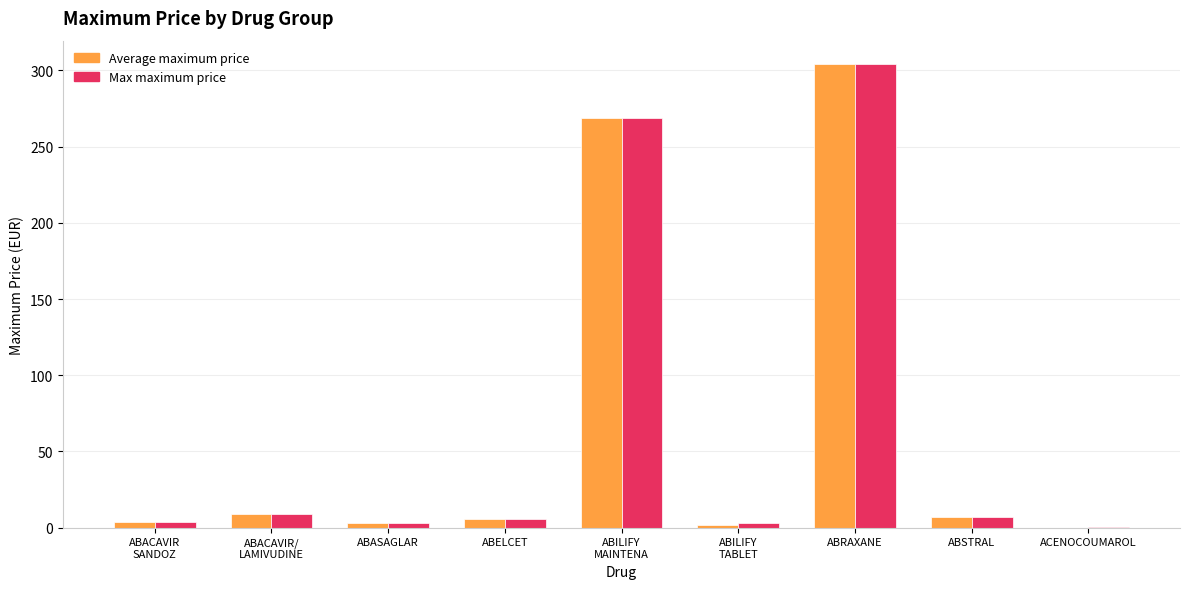

How many groups of bars are there?

9